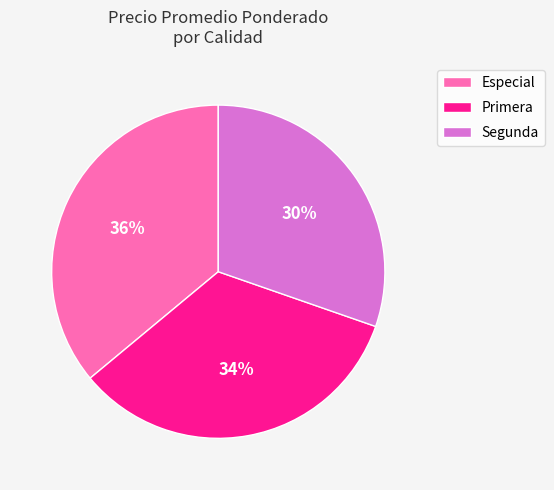

Rank the categories by value from highest to lowest.

Especial, Primera, Segunda